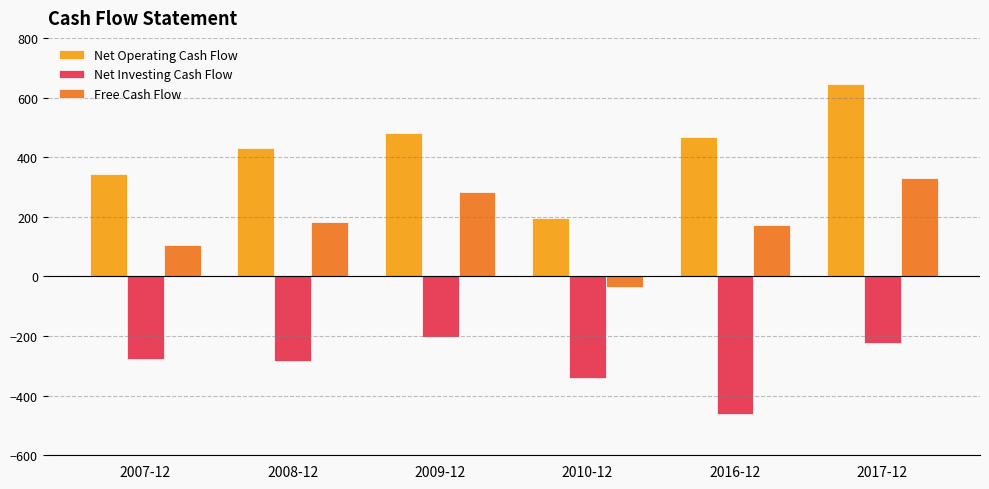

What is the difference between the maximum and minimum values in the Net Investing Cash Flow series?

255.8